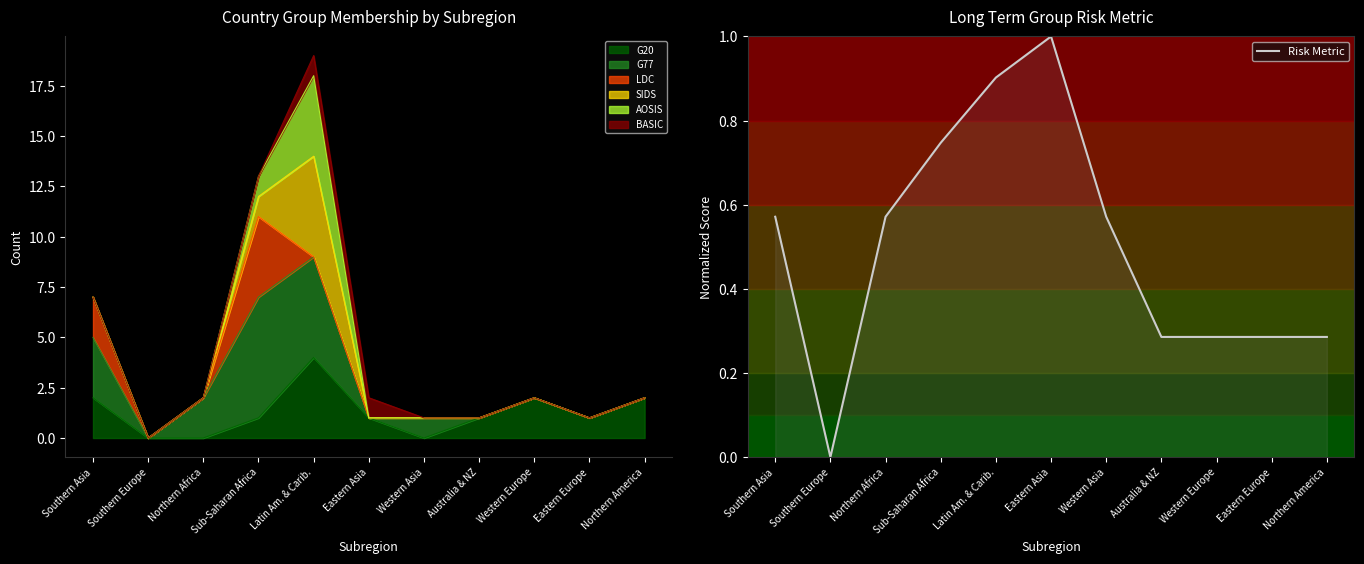

The chart shows a value of 1.6 at Latin Am. & Carib.. True or false?

False